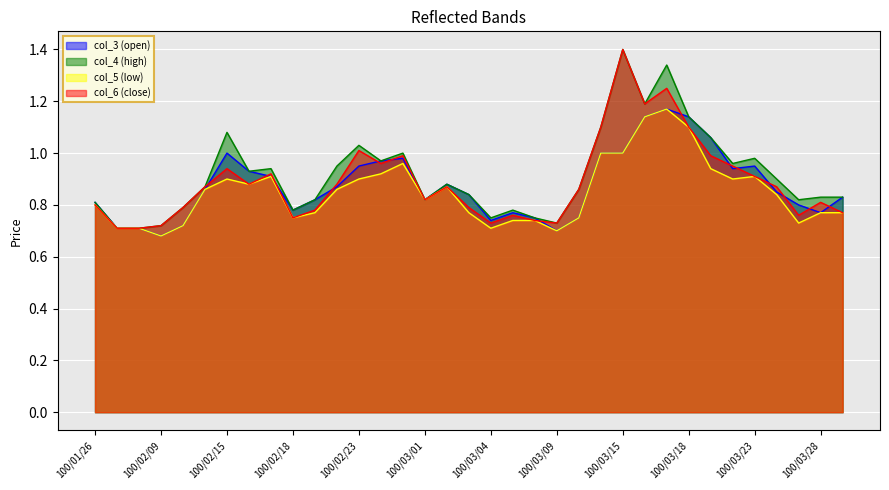

In col_6, how many points are lower than both neighbors (excluding endpoints)?

8